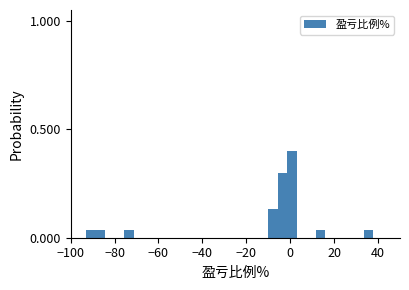

Around what value on the x-axis is the tallest bar? Give the approximate position of its centre, as read against the axis.

0